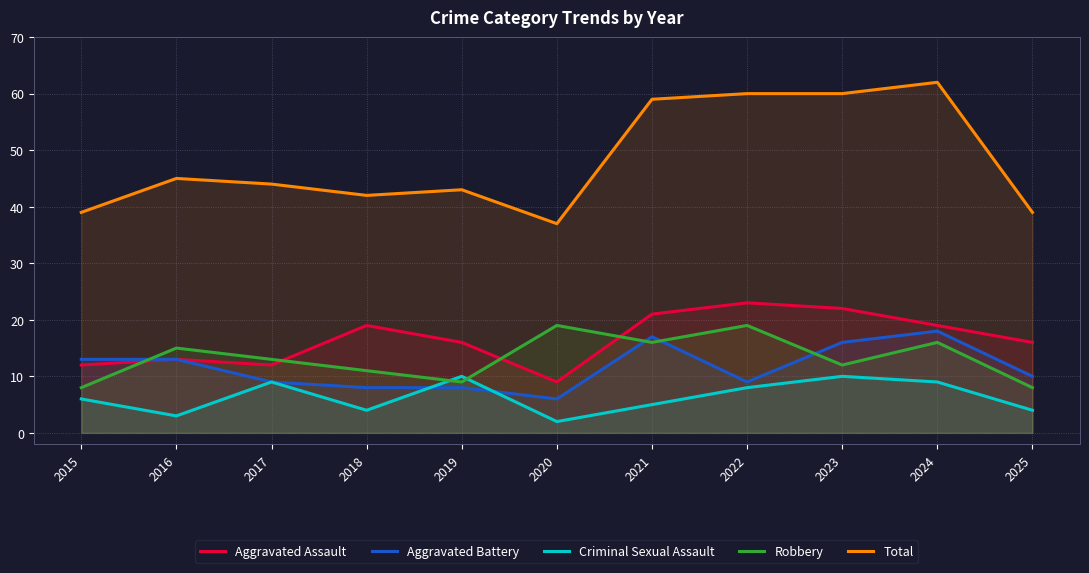

Which series has the largest total across all categories?

Total